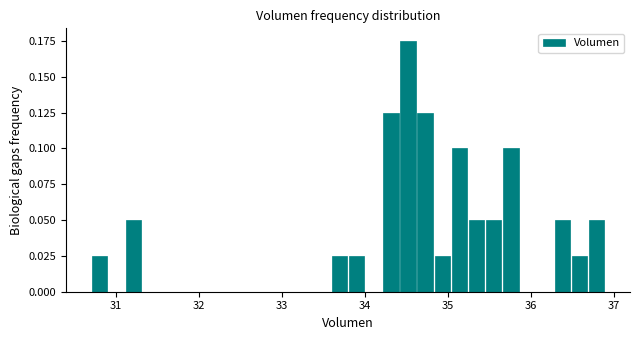

Around what value on the x-axis is the tallest bar? Give the approximate position of its centre, as read against the axis.

34.5